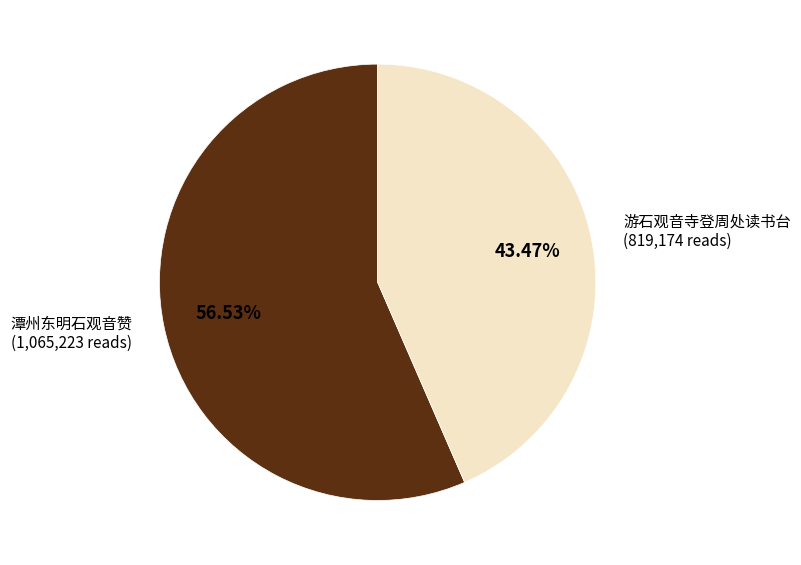

Is there any slice that represents more than half of the pie?

Yes